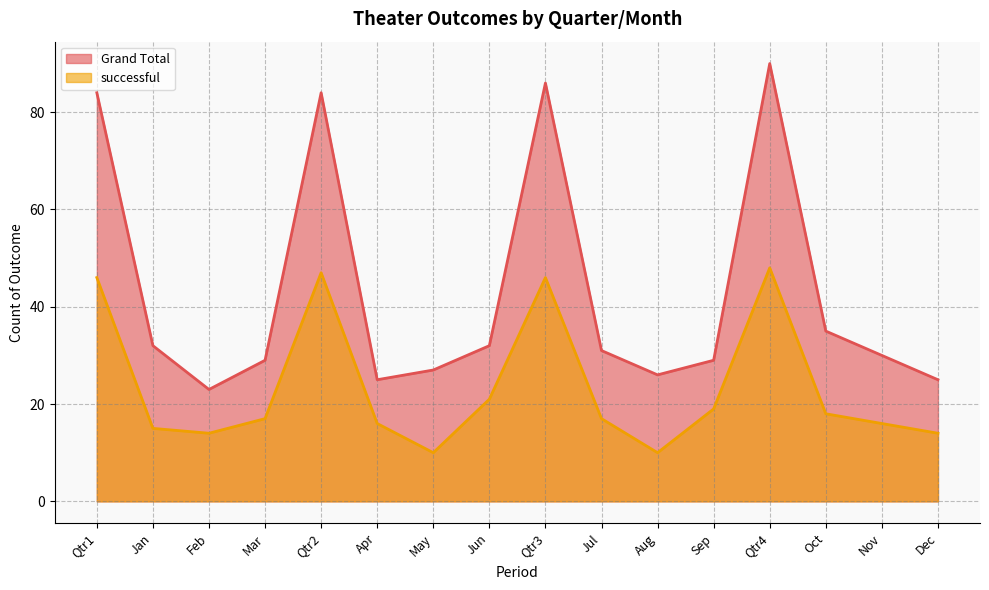

Reading right to left, what are all the values shown in this chart?

Grand Total: 25	30	35	90	29	26	31	86	32	27	25	84	29	23	32	84
successful: 14	16	18	48	19	10	17	46	21	10	16	47	17	14	15	46